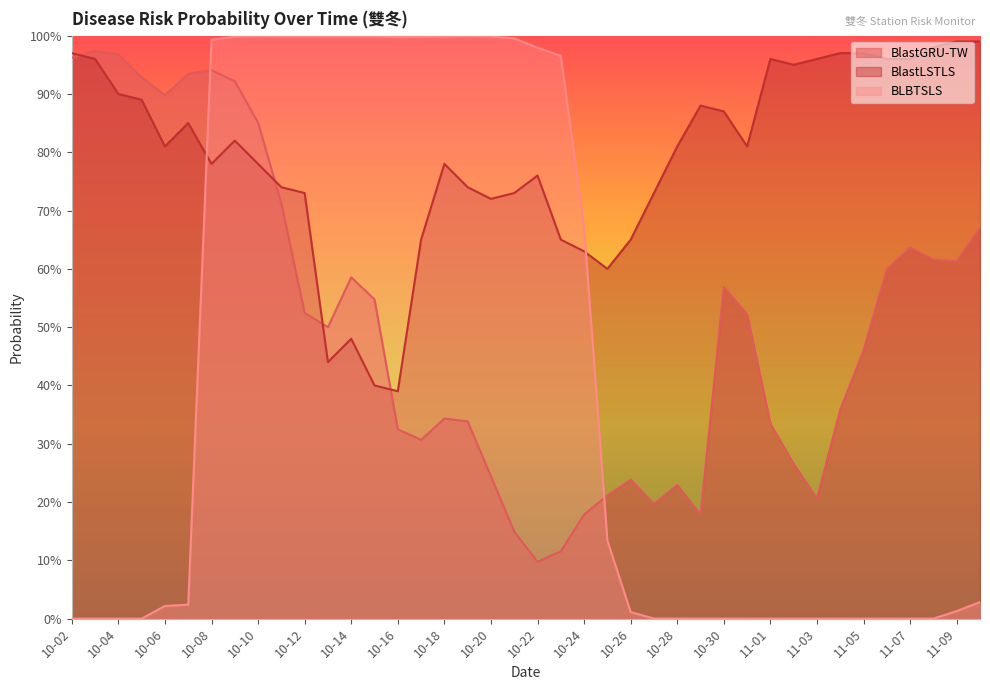

At which label is BlastLSTLS closest to 0?

10-16